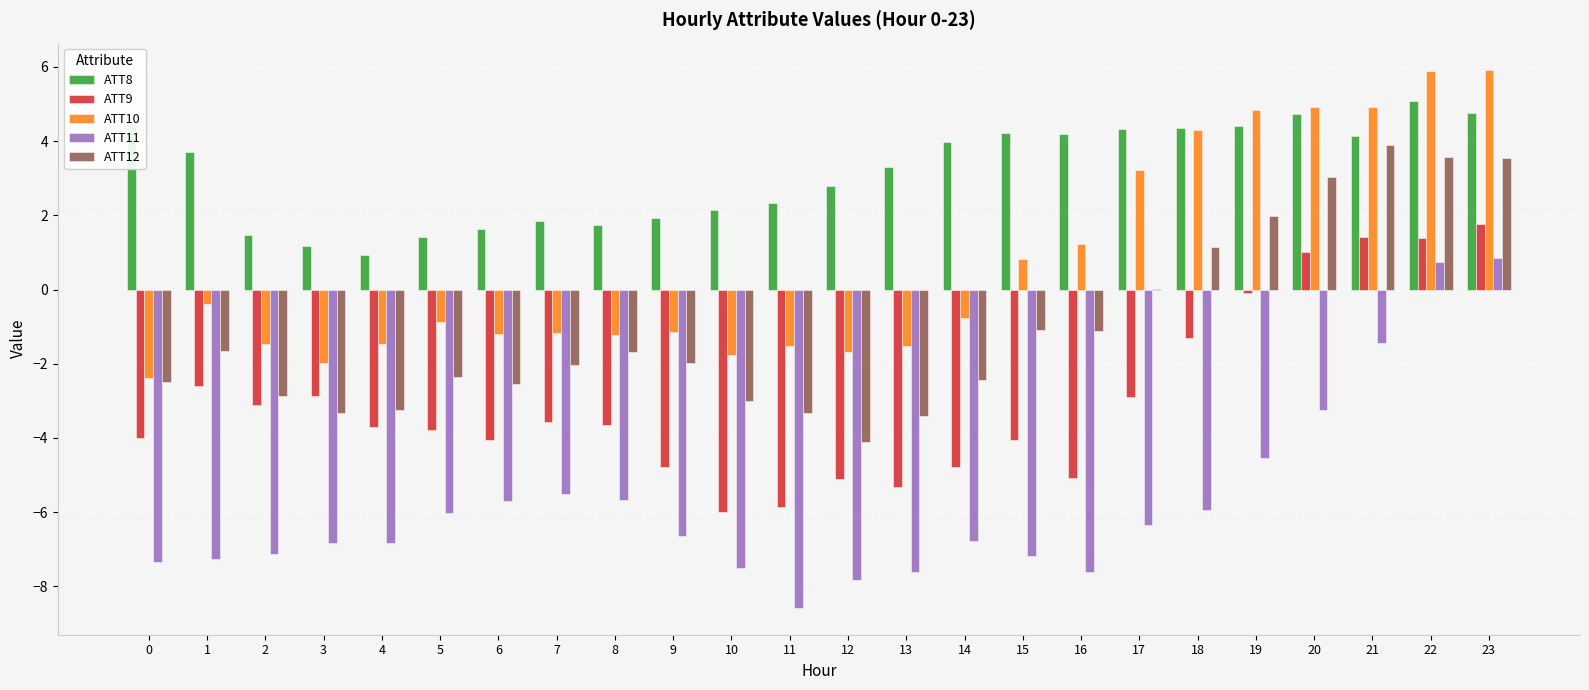

At which label does ATT10 first exceed 0?

15